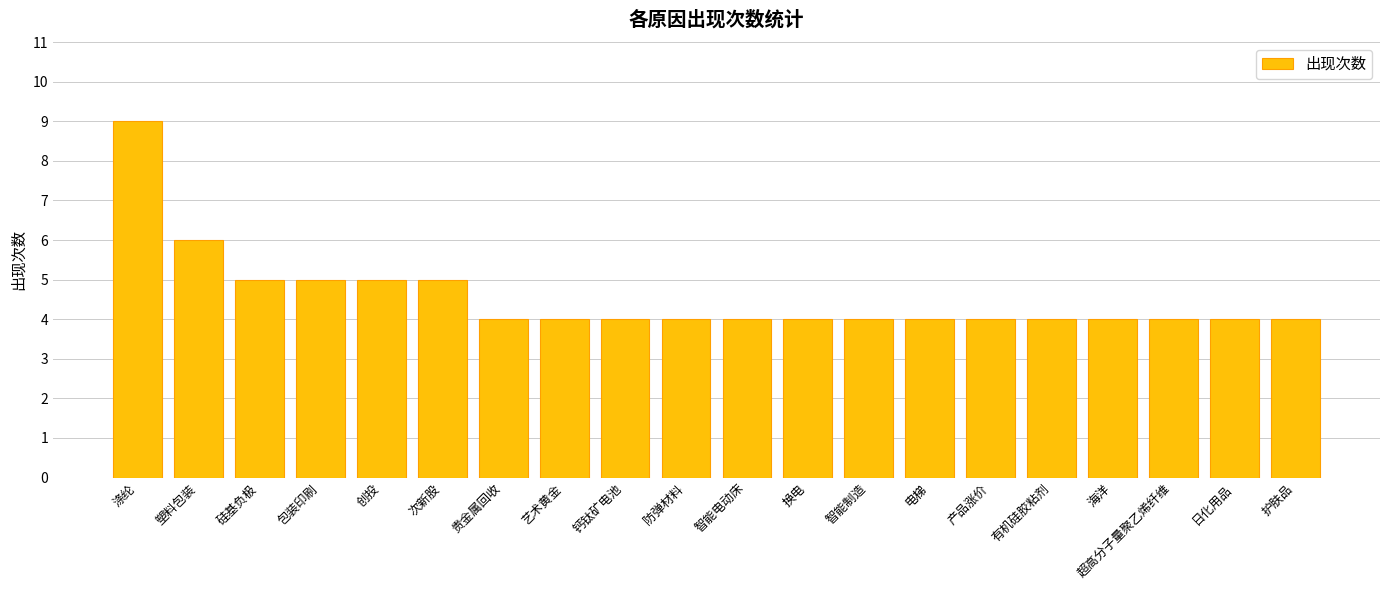

True or false: the data shows 4 at 涤纶.

False